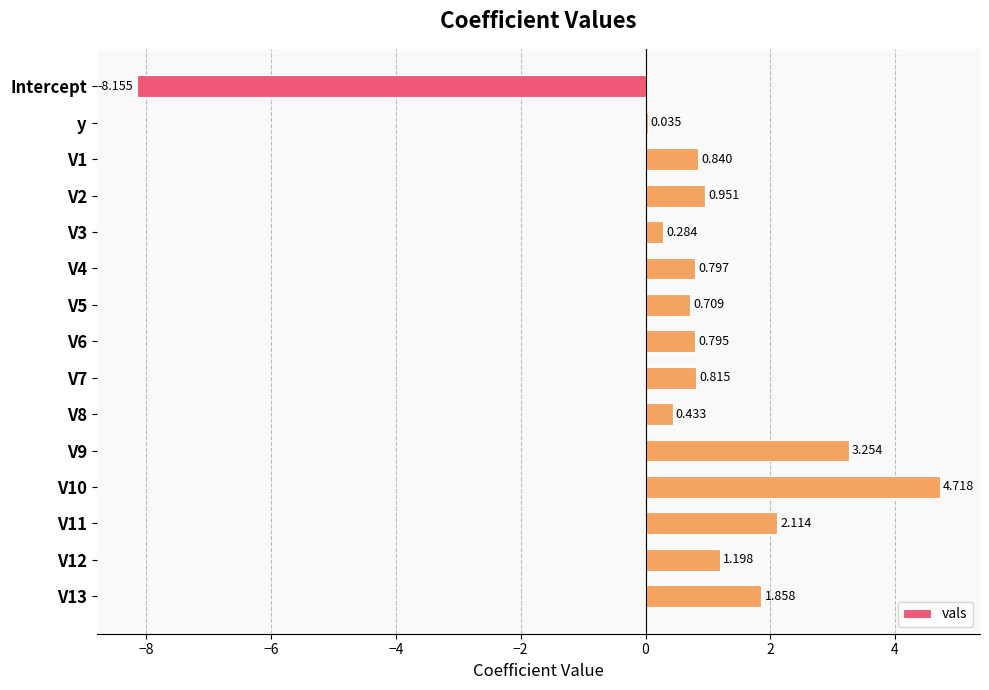

At which label is the value closest to -1?

y